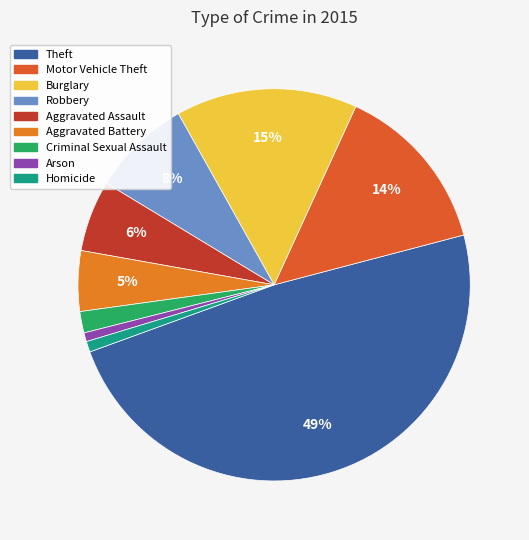

Which slice is the largest?

Theft